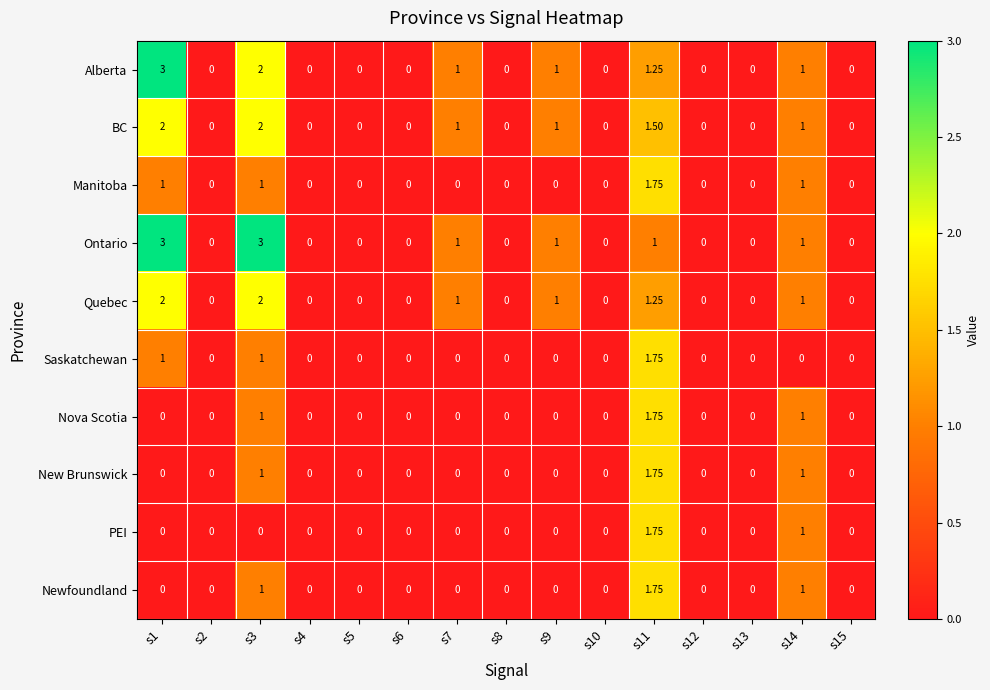

Which series changed the most between s3 and s13?

Ontario